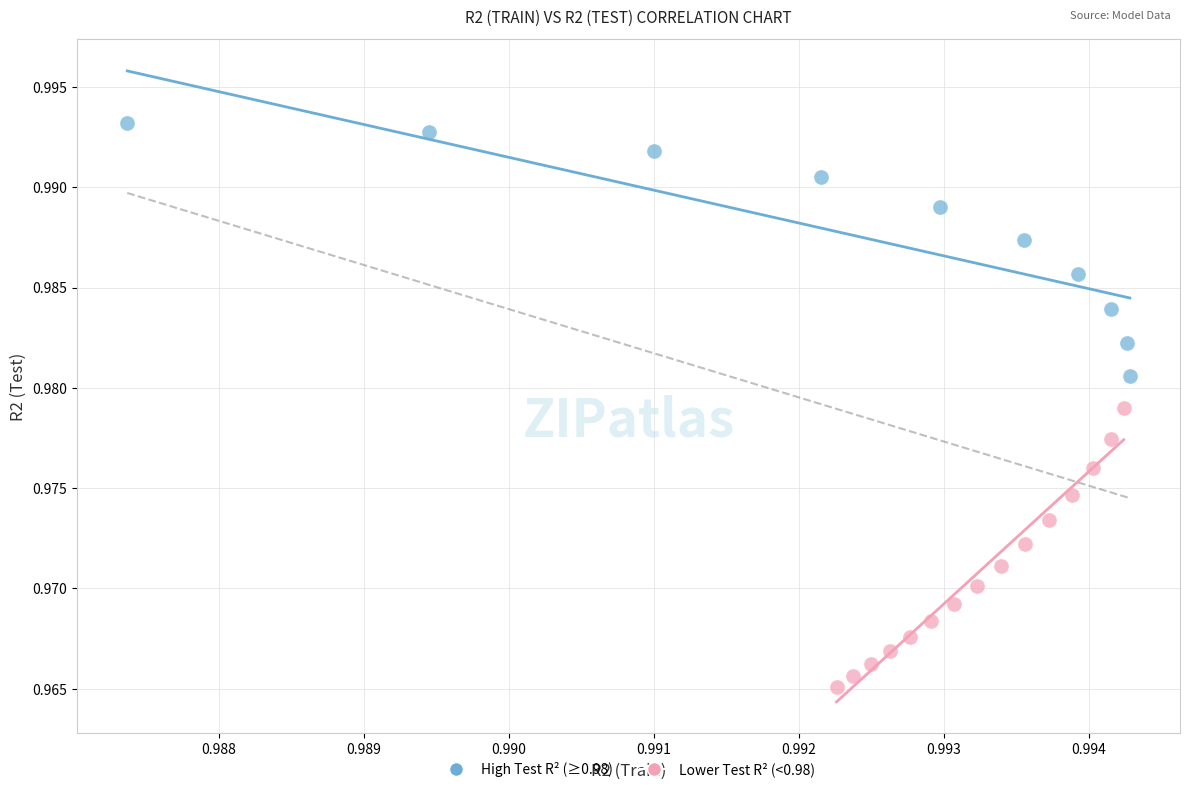

What are all the series names shown in the legend?

High Test R² (≥0.98), Lower Test R² (<0.98)